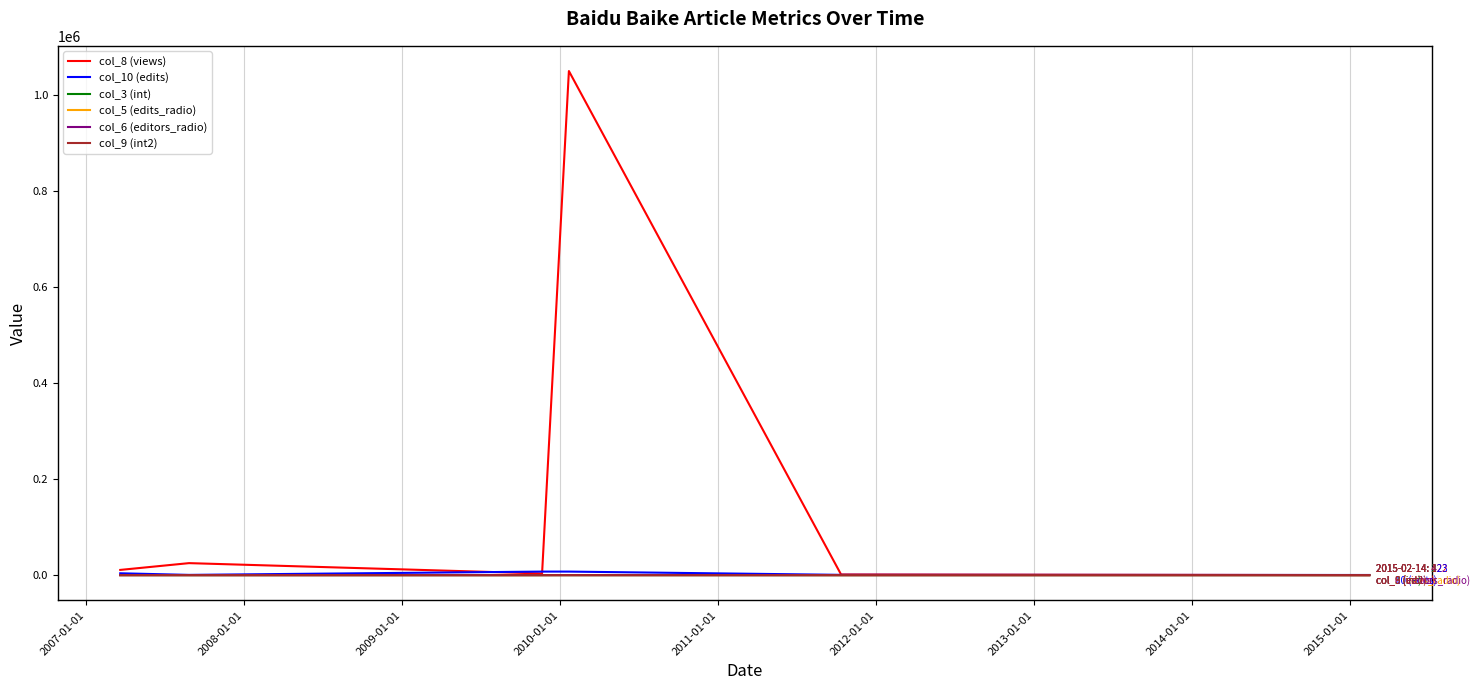

Which series has the largest total across all categories?

col_8 (views)